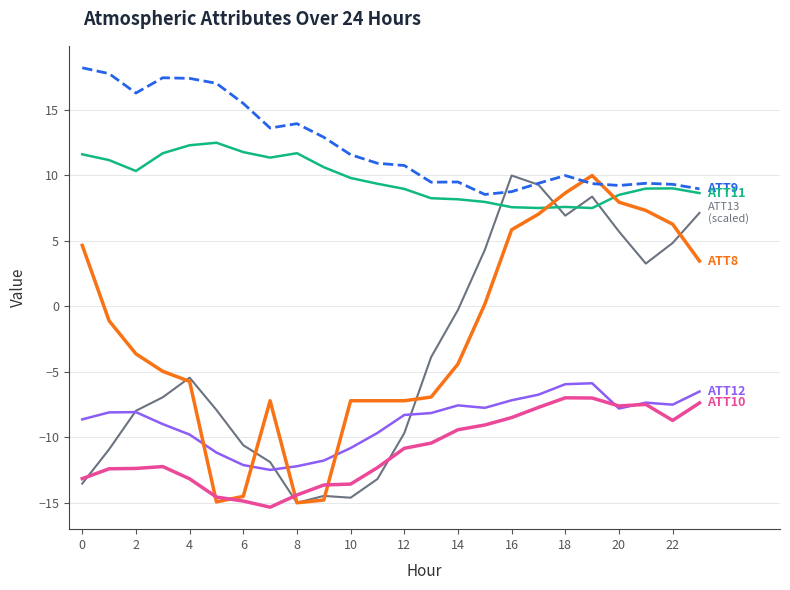

What is the smallest value displayed?

-15.3